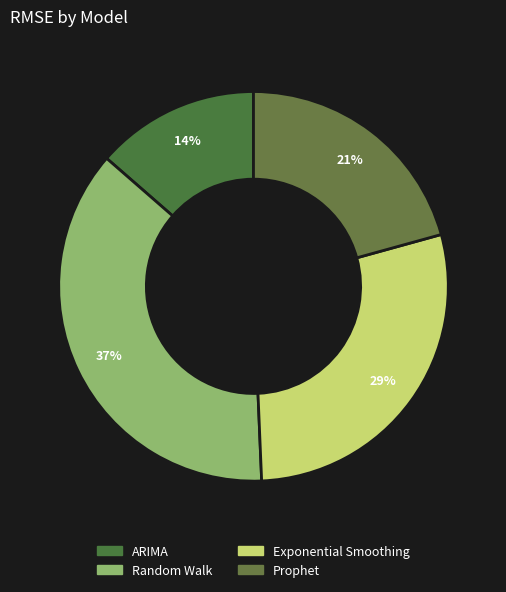

Which slice is the smallest?

ARIMA